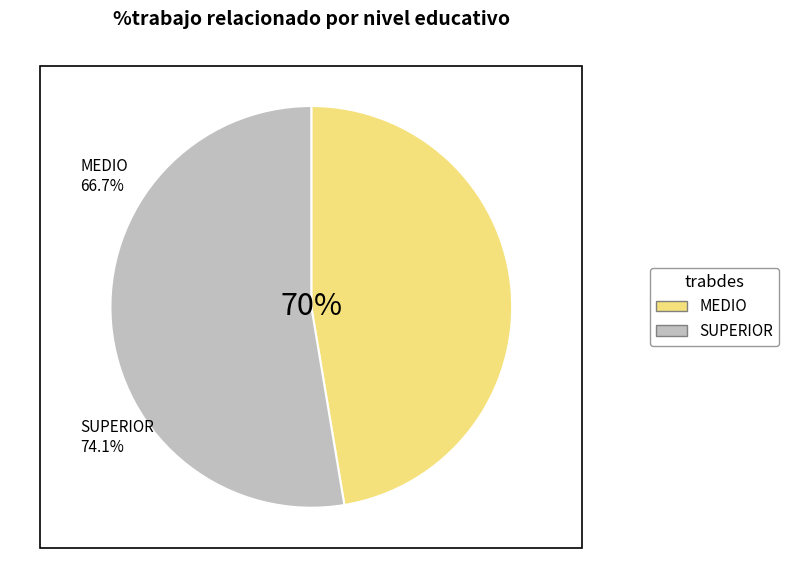

Is it true that SUPERIOR is 53% of the pie?

True